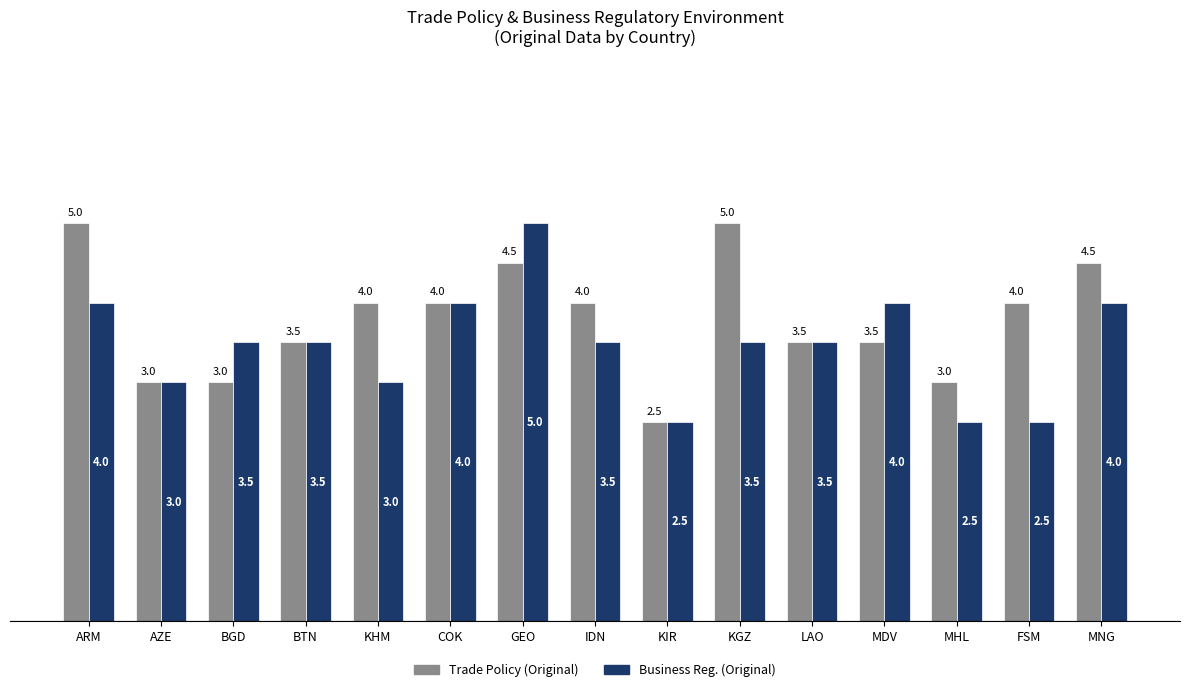

How many data points does each series have?

15